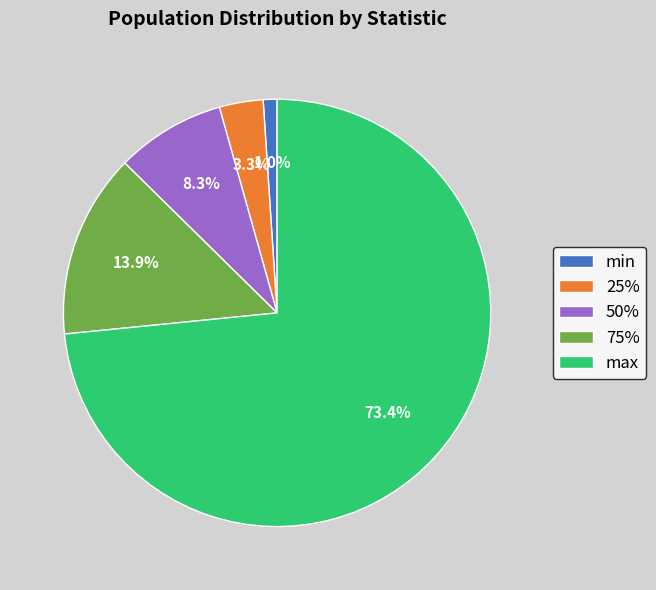

To the nearest percent, what portion does max represent?

73%